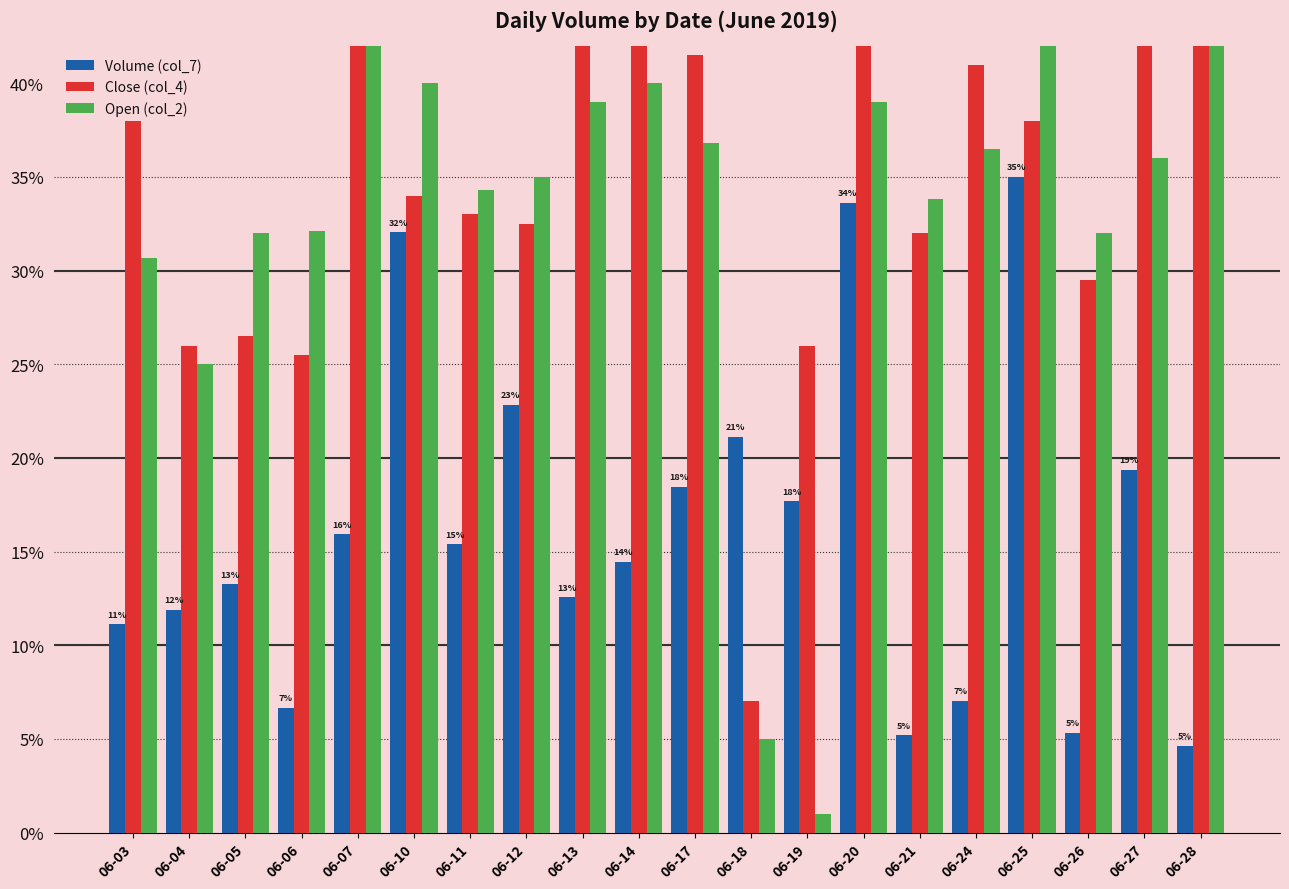

The value of Open (col_2) at 06-27 is 36.0. True or false?

True